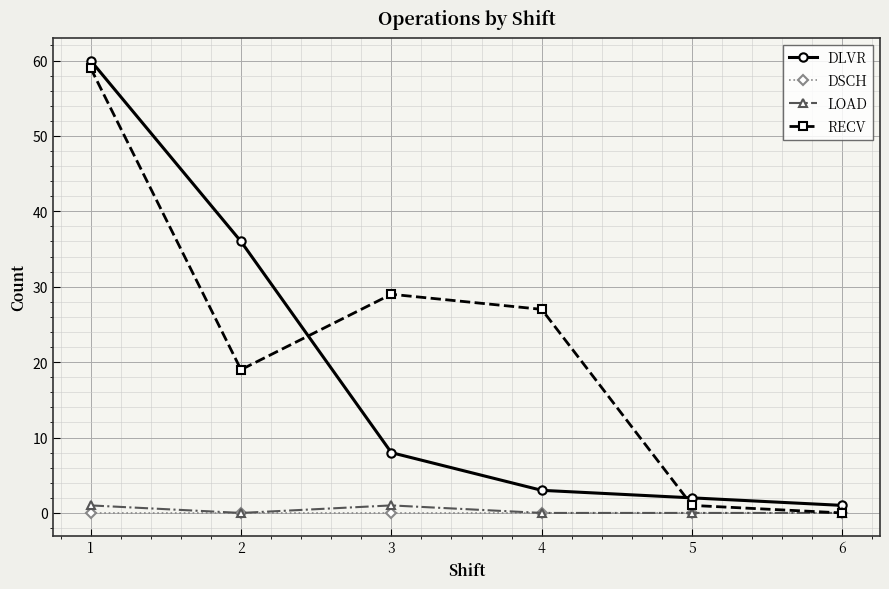

Which series has the largest total across all categories?

RECV